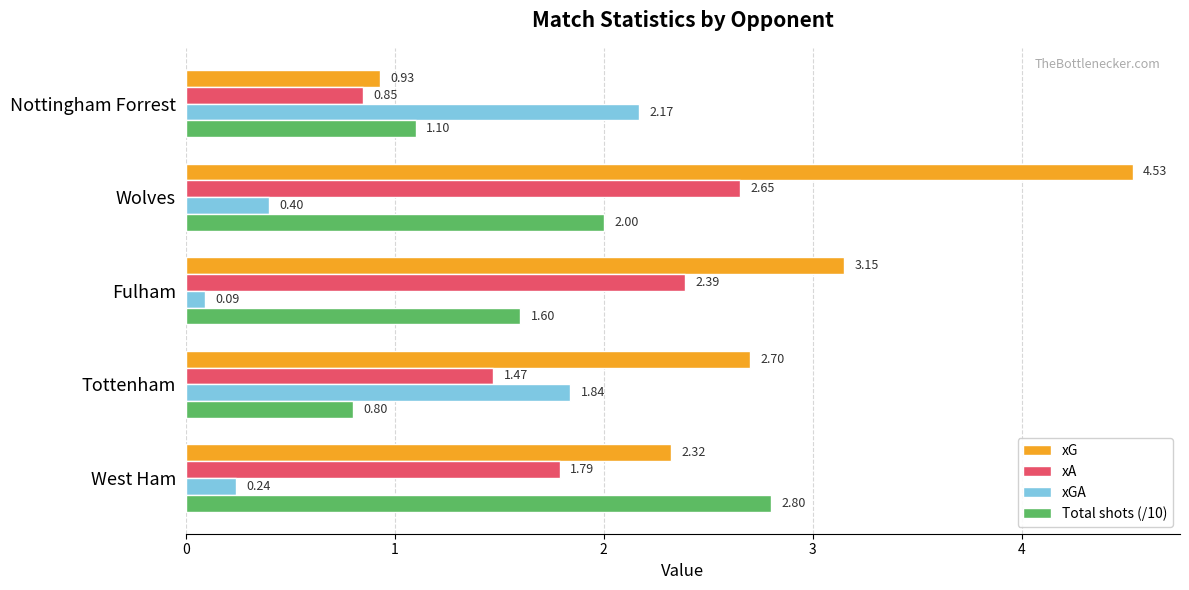

Which series has the largest range (max minus min)?

xG